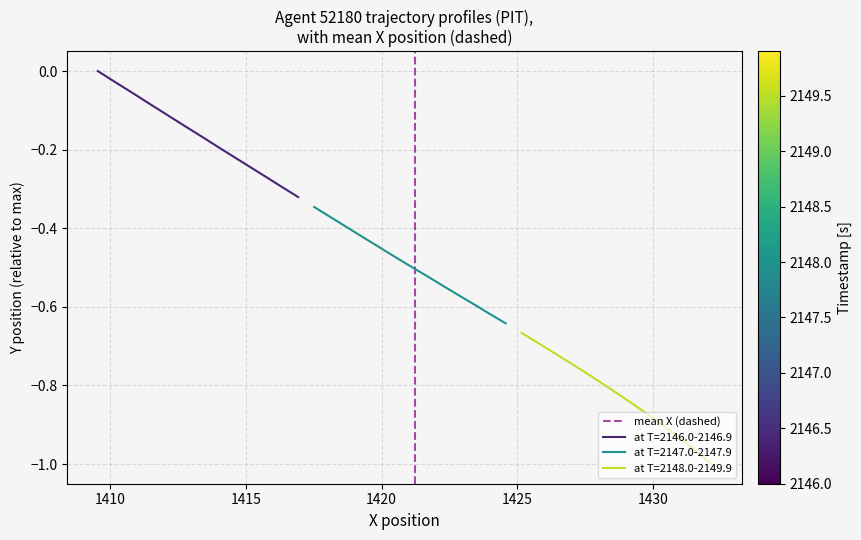

Which category has the highest value across all series?

1410